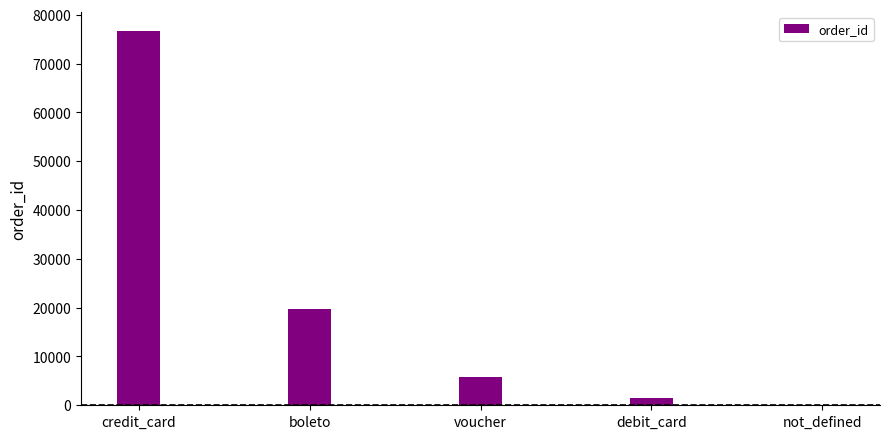

Reading left to right, transcribe all the data shown in this chart.

credit_card=76795	boleto=19784	voucher=5775	debit_card=1529	not_defined=3